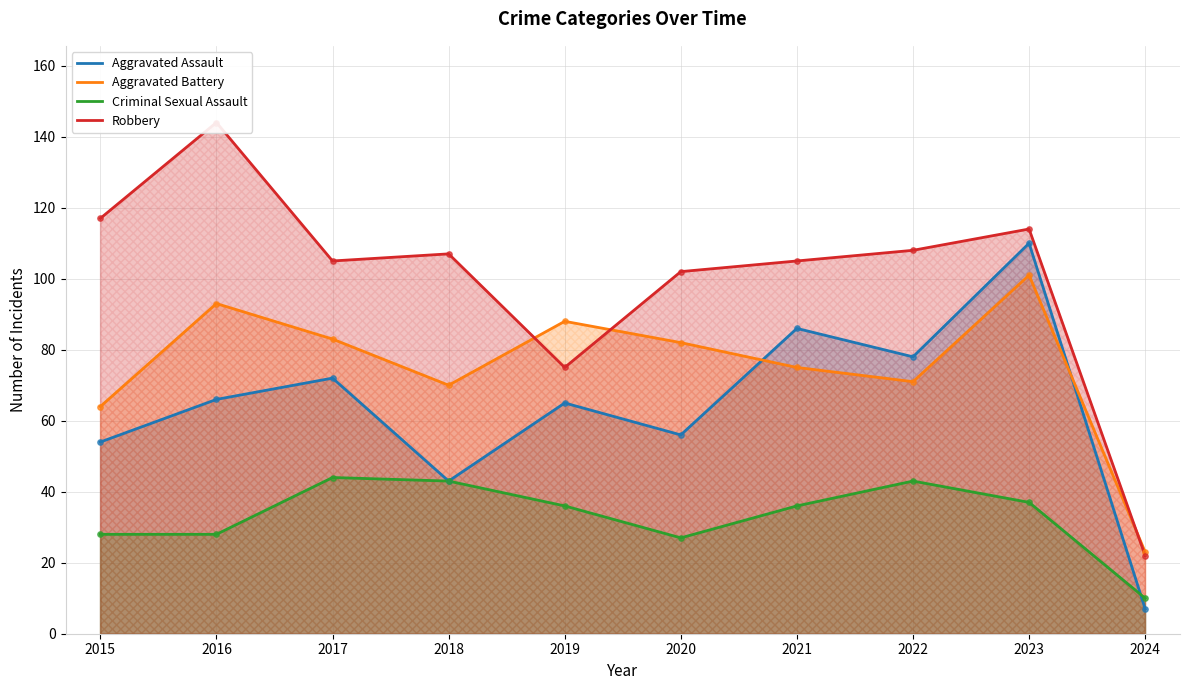

What is the total value across all series at 2021?

302